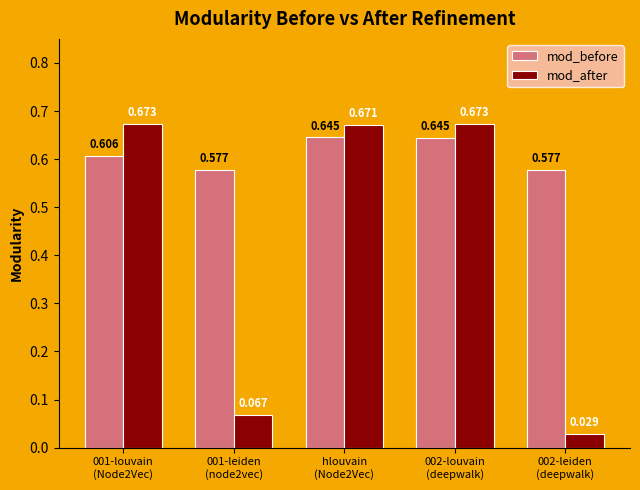

List the series in order of their peak value, highest first.

mod_after, mod_before